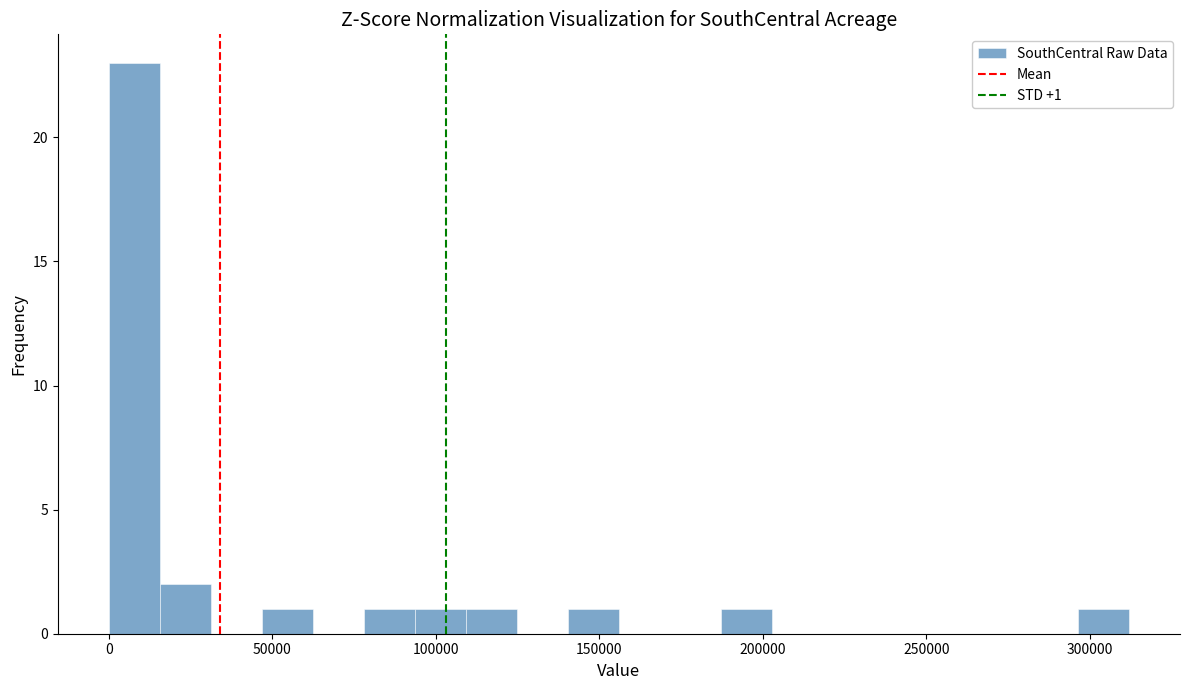

Read against the x-axis, roughly where is the centre of the tallest bar?

10000